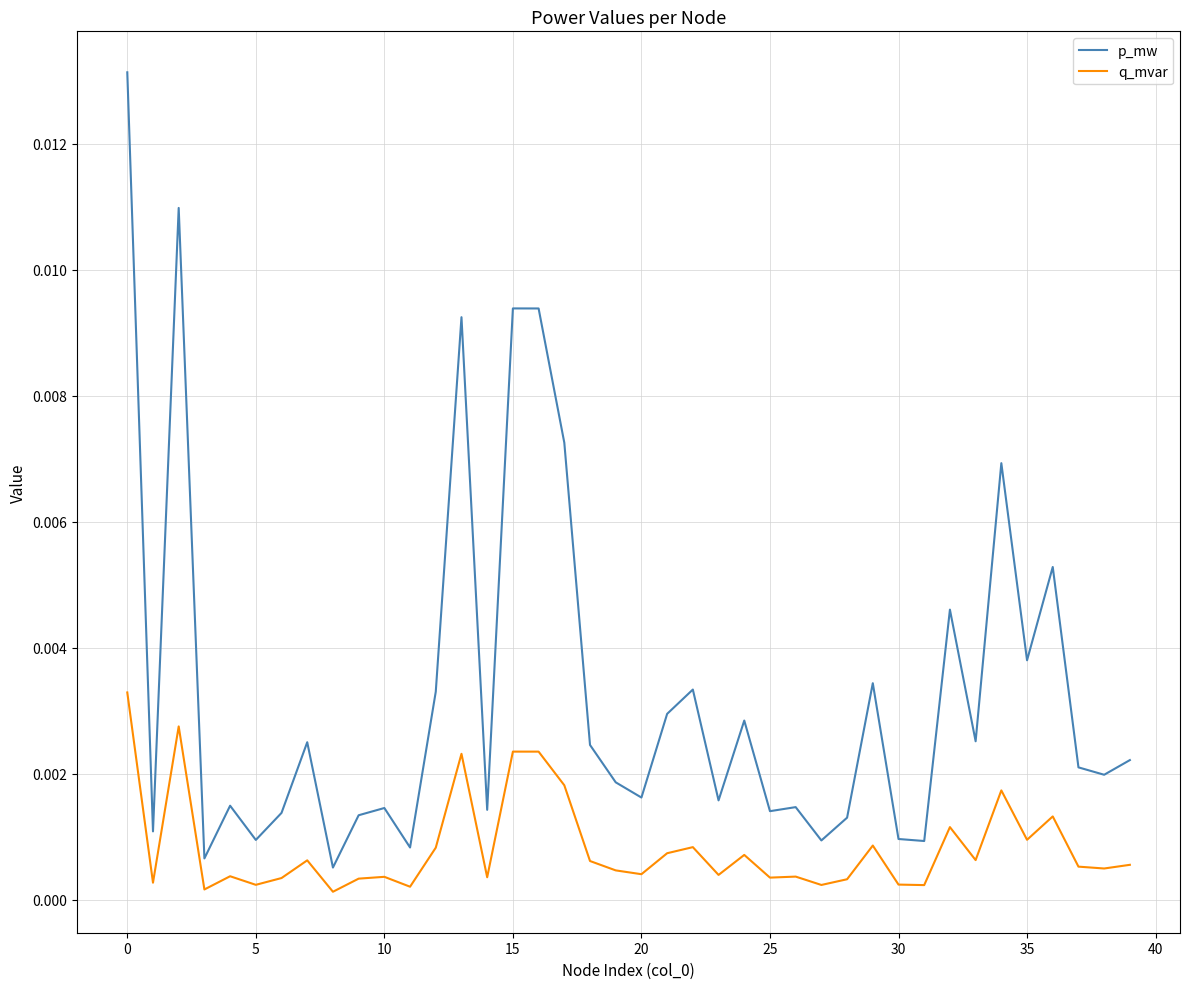

Which series has the largest total across all categories?

p_mw